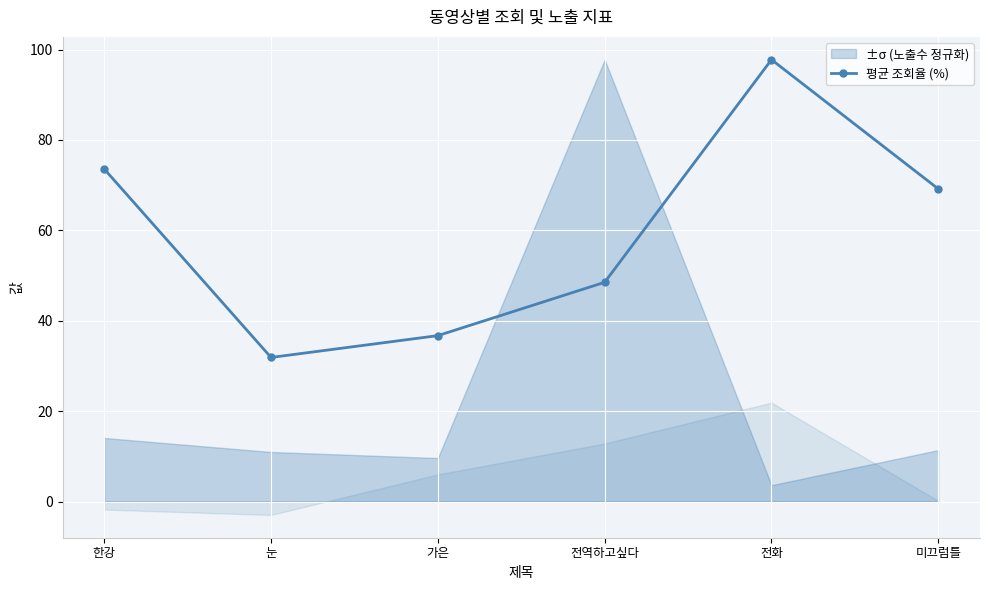

Reading left to right, extract all data points from this chart.

73.6	31.9	36.7	48.5	97.8	69.2